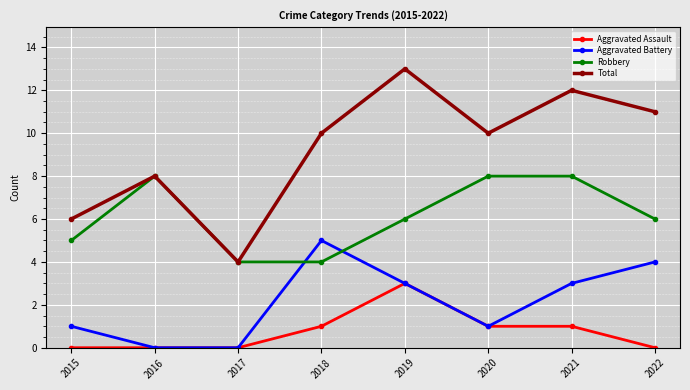

Is this an area chart (filled region under the line)?

No